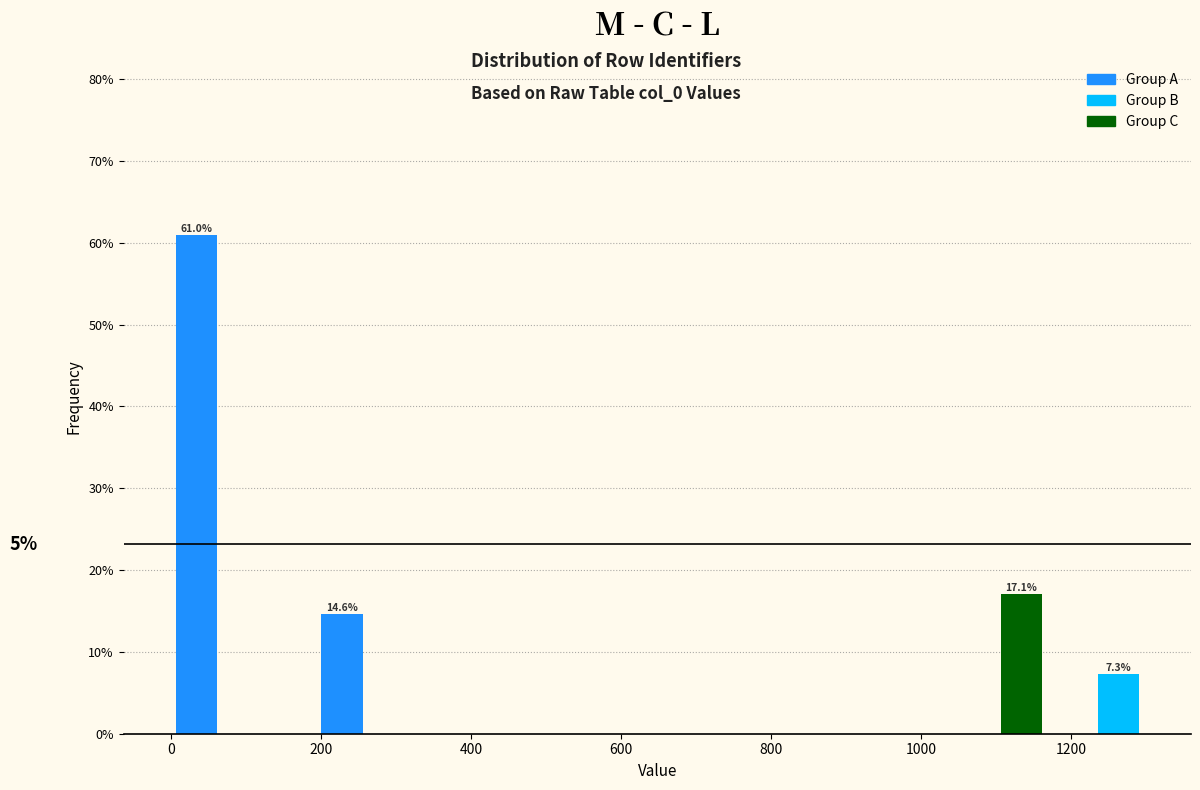

Around what value on the x-axis is the tallest bar? Give the approximate position of its centre, as read against the axis.

40